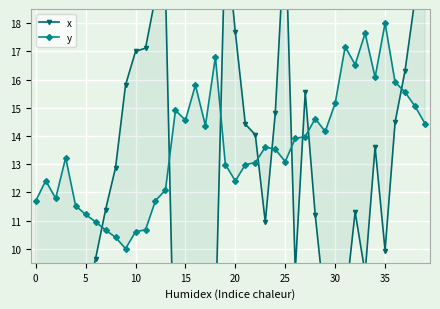

How many interior local peaks does the x series have?

8